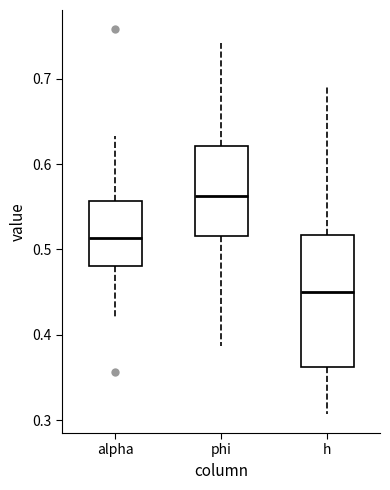

Reading left to right, read every box against the y-axis: the position of its median line, the range the box covers, and the ends of its whiskers. The values are not printed on the chart, so give them approximately, as read against the axis.

alpha: median 0.51, box 0.48 to 0.56, whiskers 0.42 to 0.63
phi: median 0.56, box 0.52 to 0.62, whiskers 0.39 to 0.74
h: median 0.45, box 0.36 to 0.52, whiskers 0.31 to 0.69